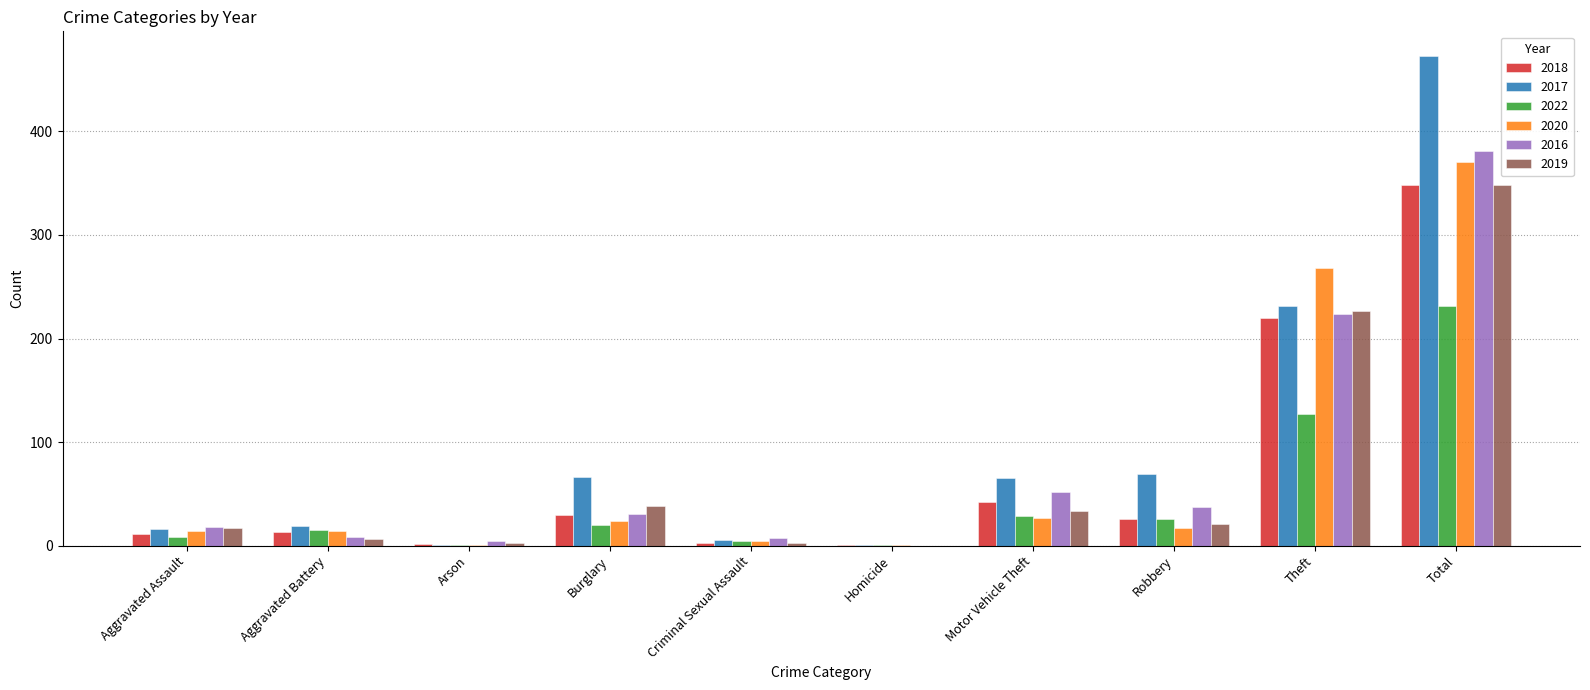

True or false: 2017 has a value of 473 at Total.

True